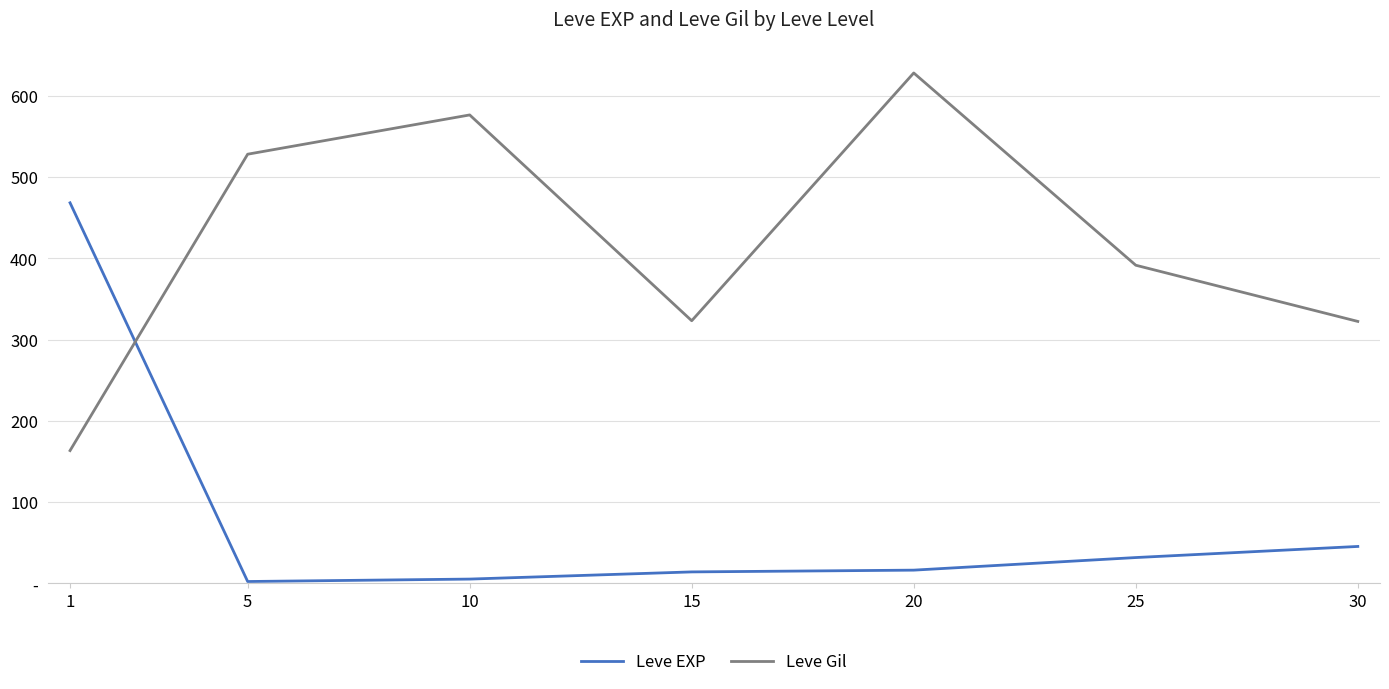

What is the total value across all series at 10?

582.0